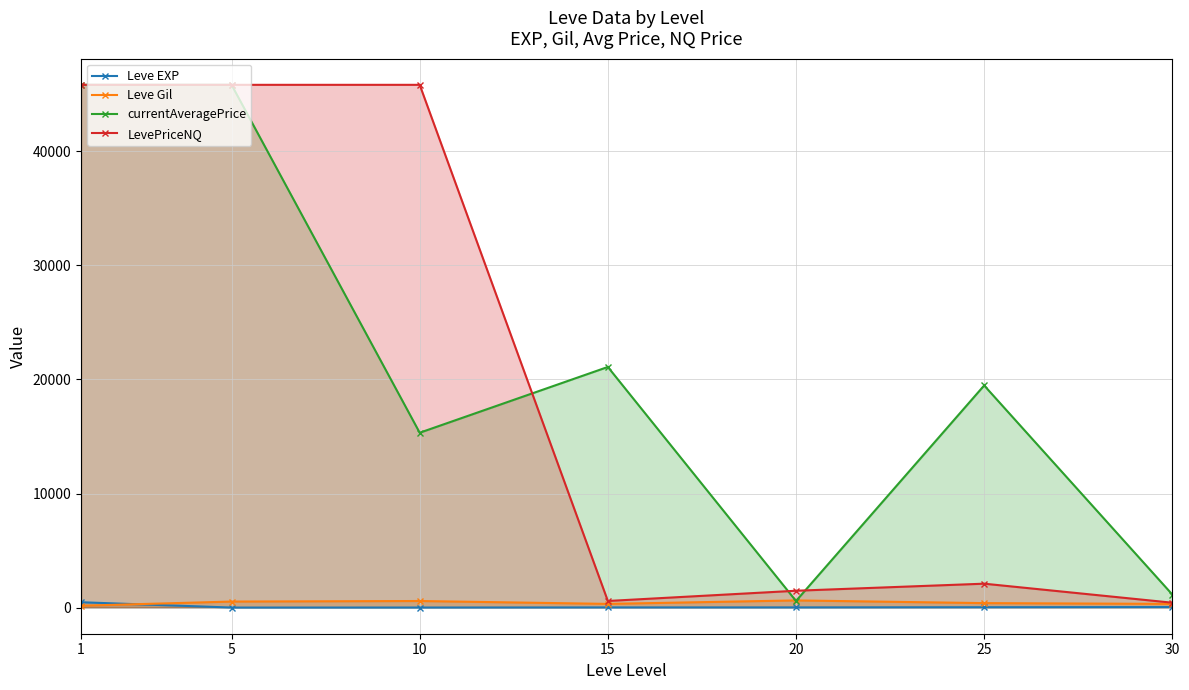

What is the value of the Leve EXP point at the 3rd from the left?

5.3